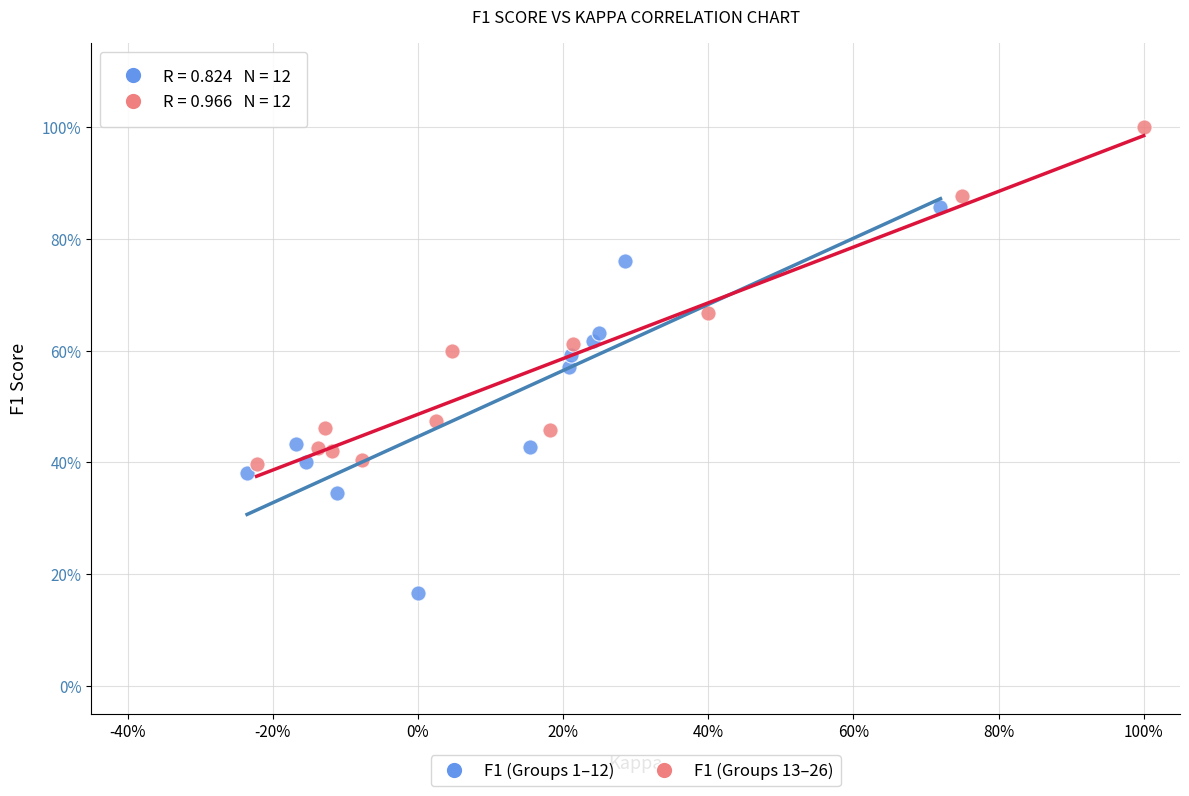

Which series contains the lowest Y value?

F1 (Groups 1–12)